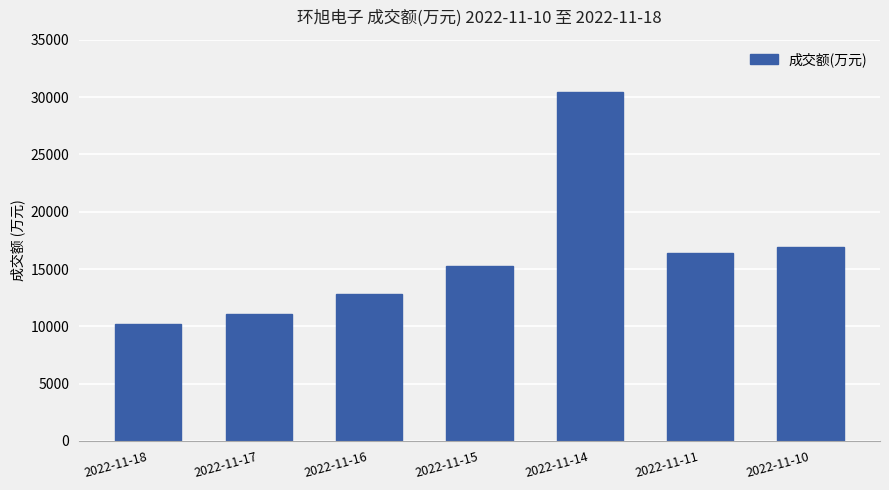

Rank the categories by value from highest to lowest.

2022-11-14, 2022-11-10, 2022-11-11, 2022-11-15, 2022-11-16, 2022-11-17, 2022-11-18